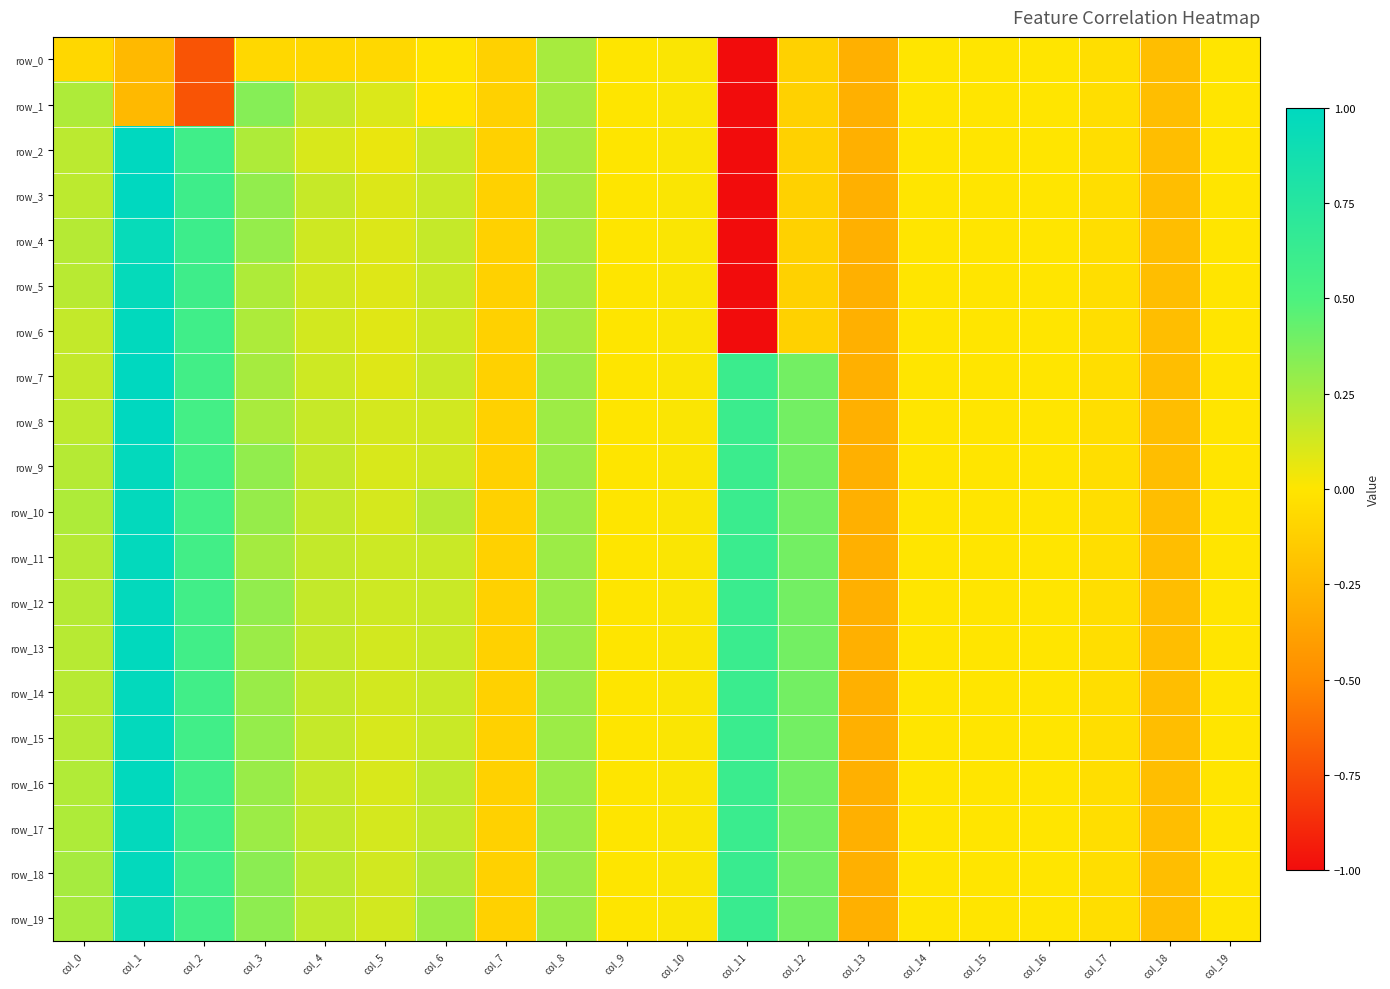

Rank the categories by row_11 value from lowest to highest.

col_13, col_18, col_7, col_17, col_15, col_19, col_16, col_14, col_9, col_10, col_5, col_6, col_4, col_0, col_3, col_8, col_12, col_2, col_11, col_1